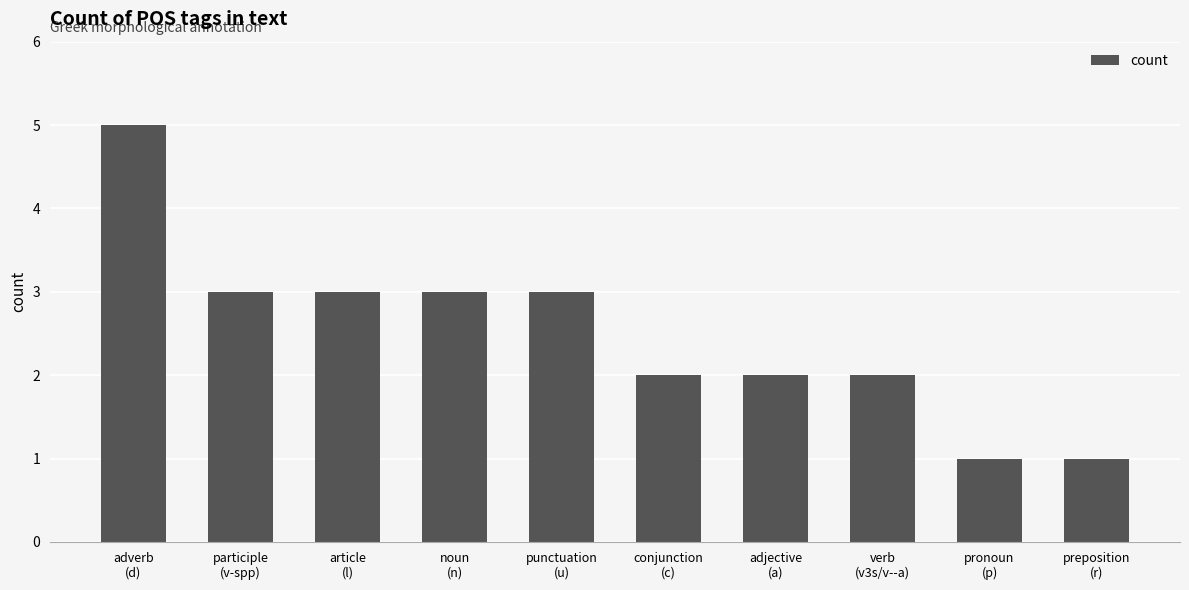

What is the difference between the maximum and minimum values?

4